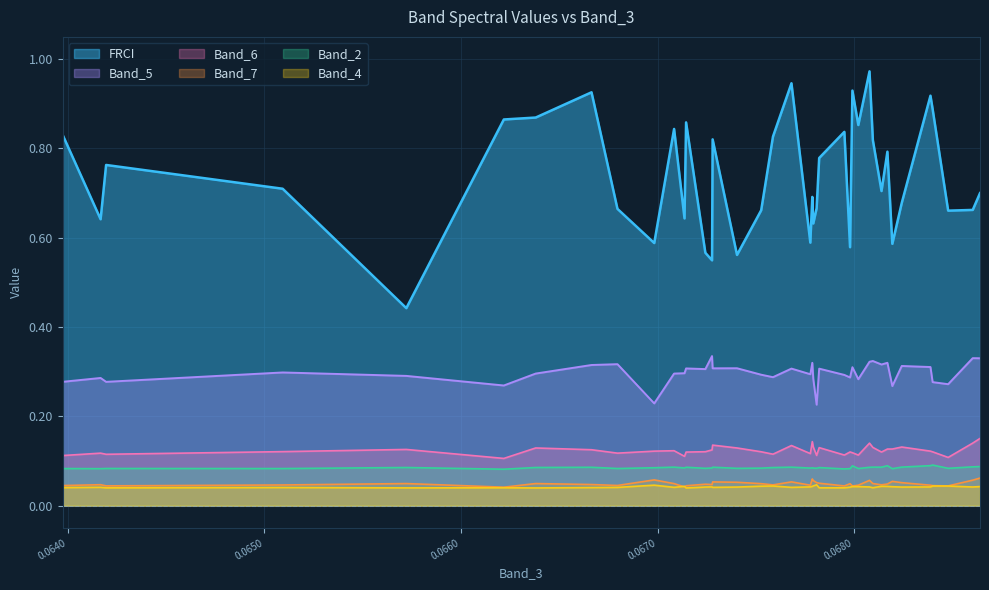

Reading left to right, extract all data points from this chart.

FRCI: 0.8	0.6	0.8	0.7	0.4	0.9	0.9	0.9	0.7	0.6	0.8	0.6	0.9	0.6	0.5	0.8	0.6	0.7	0.8	0.9	0.6	0.7	0.6	0.7	0.8	0.8	0.6	0.9	0.9	1.0	0.8	0.7	0.8	0.6	0.7	0.9	0.9	0.7	0.7	0.7
Band_4: 0.0	0.0	0.0	0.0	0.0	0.0	0.0	0.0	0.0	0.0	0.0	0.0	0.0	0.0	0.0	0.0	0.0	0.0	0.0	0.0	0.0	0.0	0.0	0.0	0.0	0.0	0.0	0.0	0.0	0.0	0.0	0.0	0.0	0.0	0.0	0.0	0.0	0.0	0.0	0.0
Band_5: 0.3	0.3	0.3	0.3	0.3	0.3	0.3	0.3	0.3	0.2	0.3	0.3	0.3	0.3	0.3	0.3	0.3	0.3	0.3	0.3	0.3	0.3	0.3	0.2	0.3	0.3	0.3	0.3	0.3	0.3	0.3	0.3	0.3	0.3	0.3	0.3	0.3	0.3	0.3	0.3
Band_6: 0.1	0.1	0.1	0.1	0.1	0.1	0.1	0.1	0.1	0.1	0.1	0.1	0.1	0.1	0.1	0.1	0.1	0.1	0.1	0.1	0.1	0.1	0.1	0.1	0.1	0.1	0.1	0.1	0.1	0.1	0.1	0.1	0.1	0.1	0.1	0.1	0.1	0.1	0.1	0.2
Band_7: 0.0	0.0	0.0	0.0	0.0	0.0	0.0	0.0	0.0	0.1	0.0	0.0	0.0	0.0	0.0	0.1	0.1	0.0	0.0	0.1	0.0	0.1	0.1	0.1	0.1	0.0	0.0	0.0	0.0	0.1	0.0	0.0	0.0	0.1	0.1	0.0	0.0	0.0	0.1	0.1
Band_2: 0.1	0.1	0.1	0.1	0.1	0.1	0.1	0.1	0.1	0.1	0.1	0.1	0.1	0.1	0.1	0.1	0.1	0.1	0.1	0.1	0.1	0.1	0.1	0.1	0.1	0.1	0.1	0.1	0.1	0.1	0.1	0.1	0.1	0.1	0.1	0.1	0.1	0.1	0.1	0.1